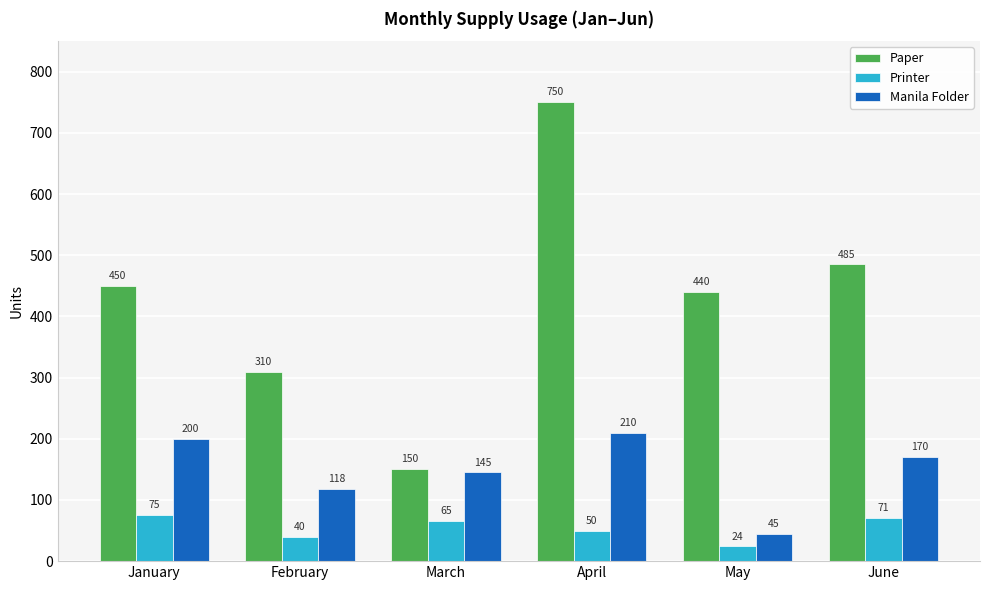

What is the value of the Printer bar at the 3rd from the left?

65